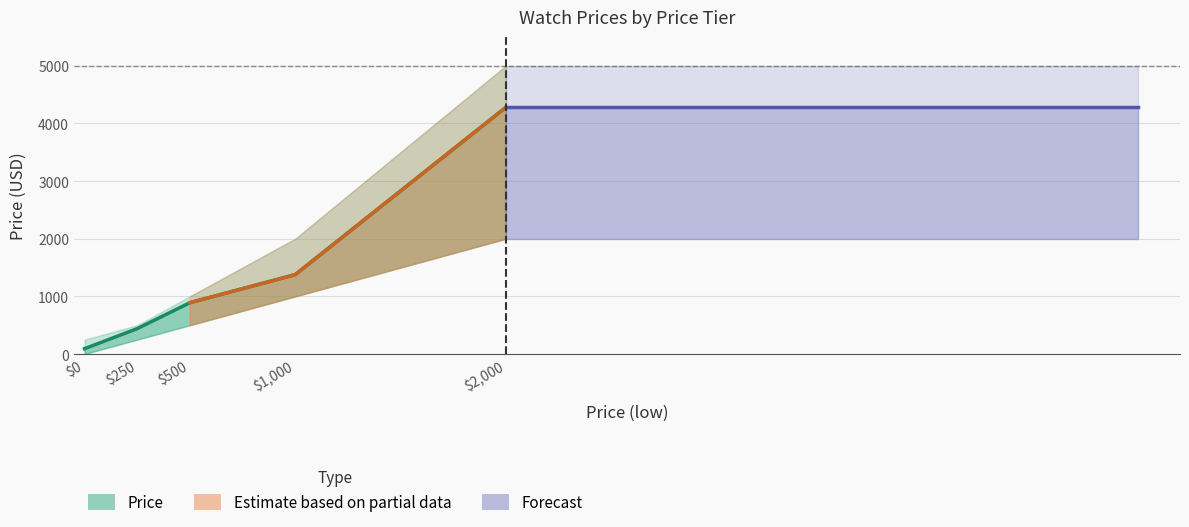

Is this an area chart (filled region under the line)?

No